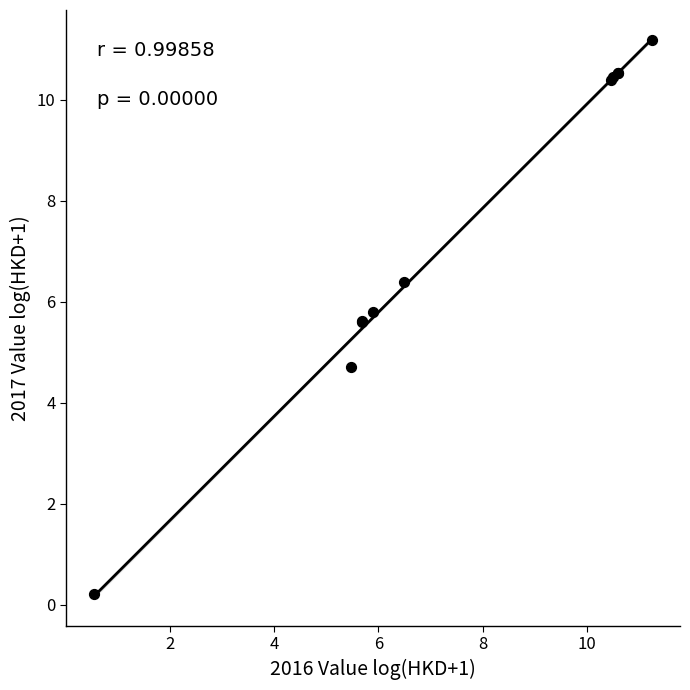

What Y value in the scatter plot is closest to 5?

4.7